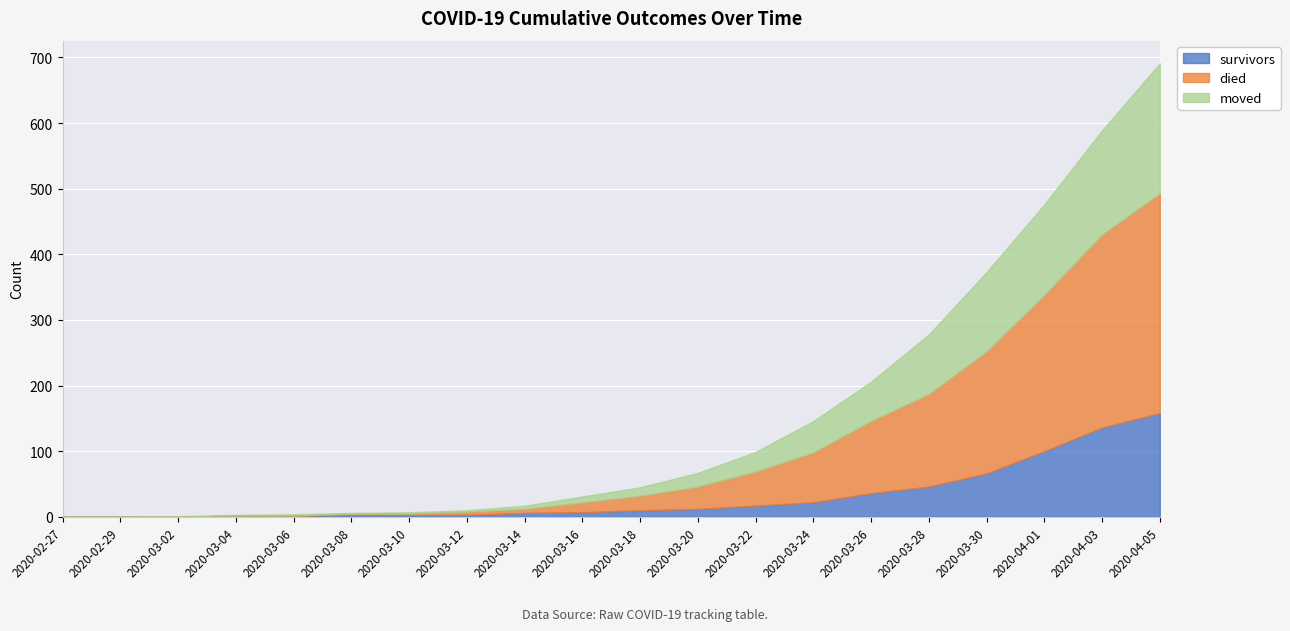

At which category is the sum across all series the highest?

2020-04-05